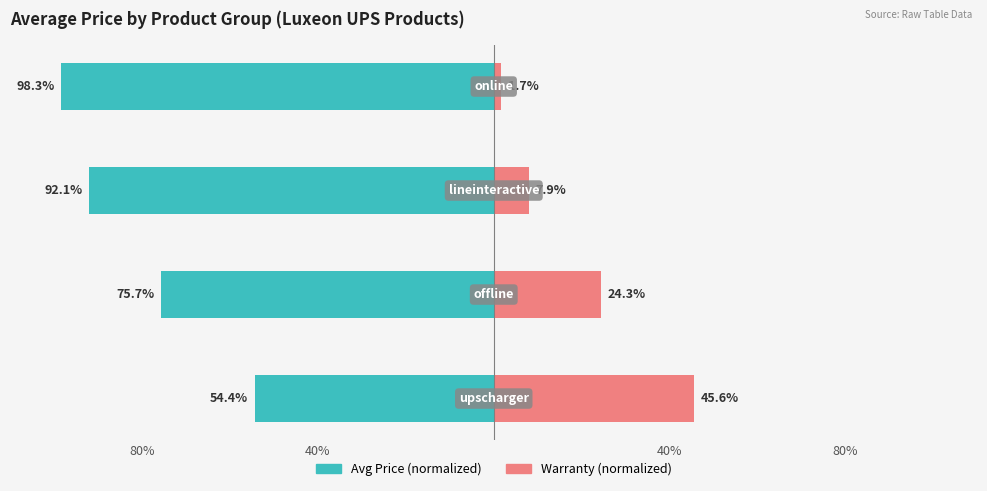

What is the difference between the maximum and minimum values in the Avg Price (normalized) series?

44.0